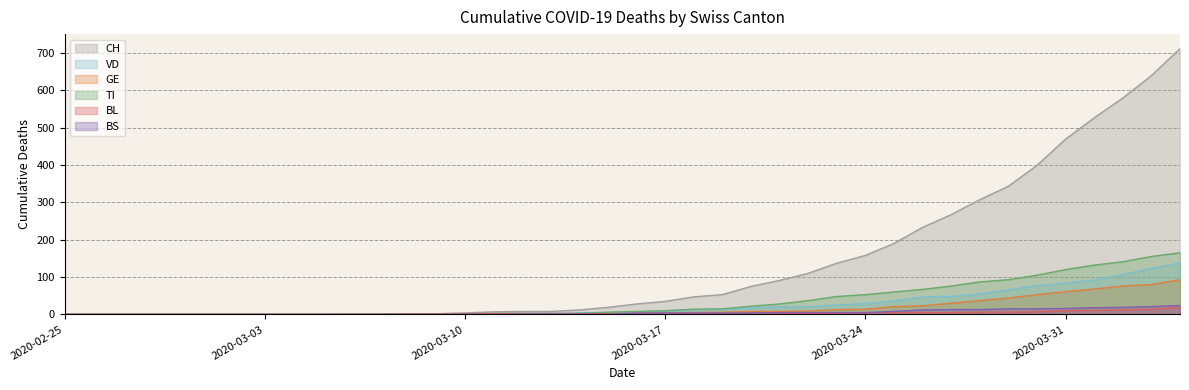

Between 2020-03-02 and 2020-03-10, which is larger?

2020-03-10